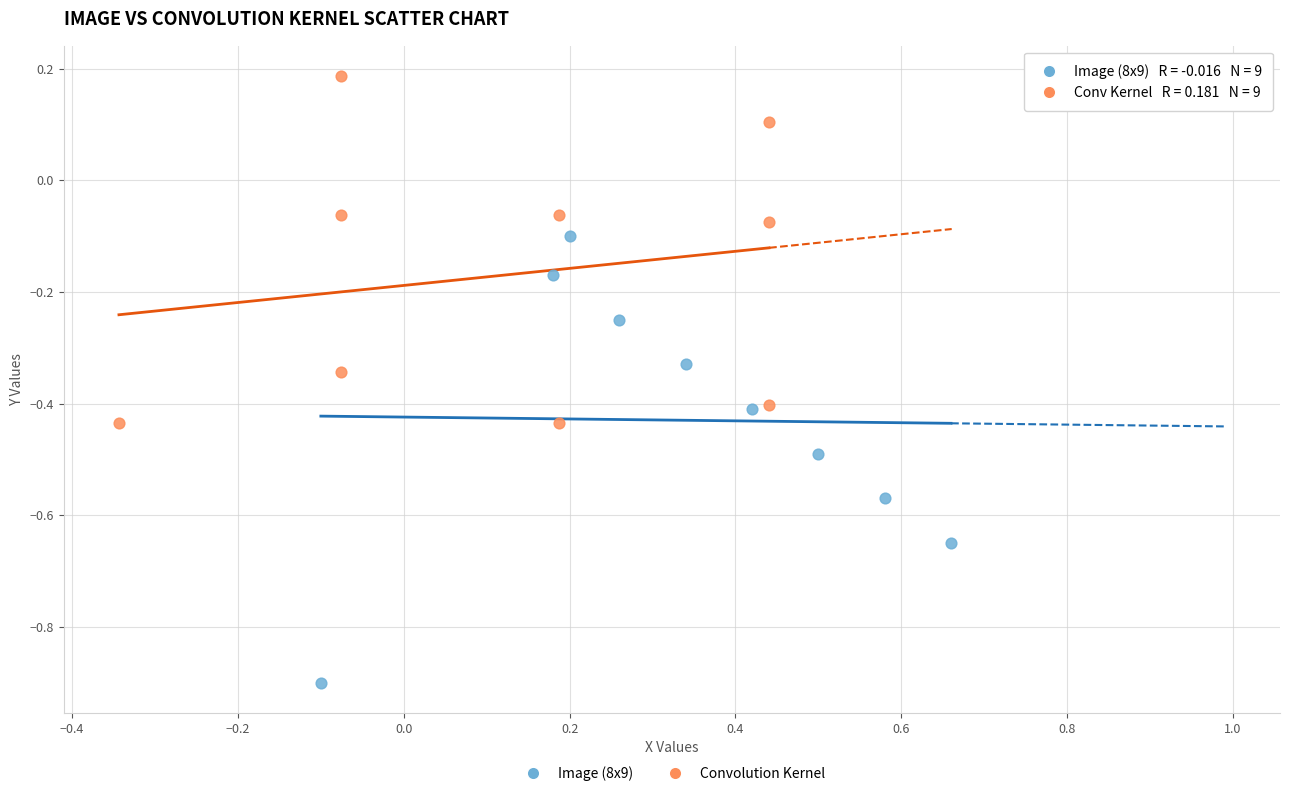

Which series reaches the minimum Y coordinate?

Image (8x9)